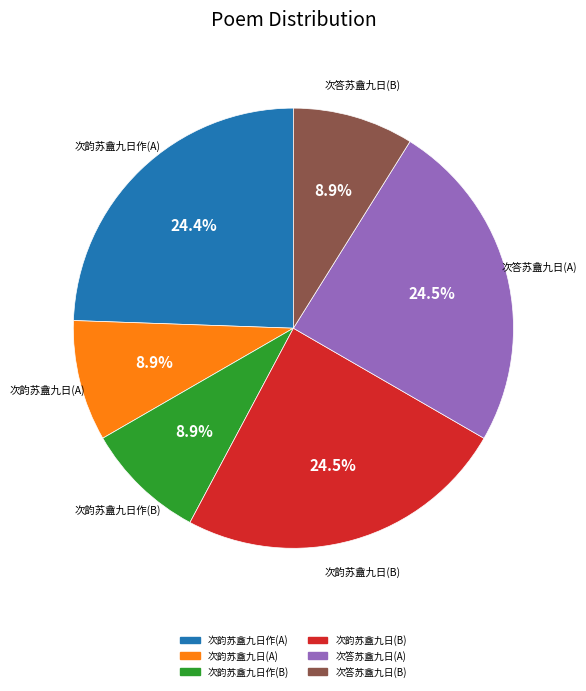

Is there any slice that represents more than half of the pie?

No